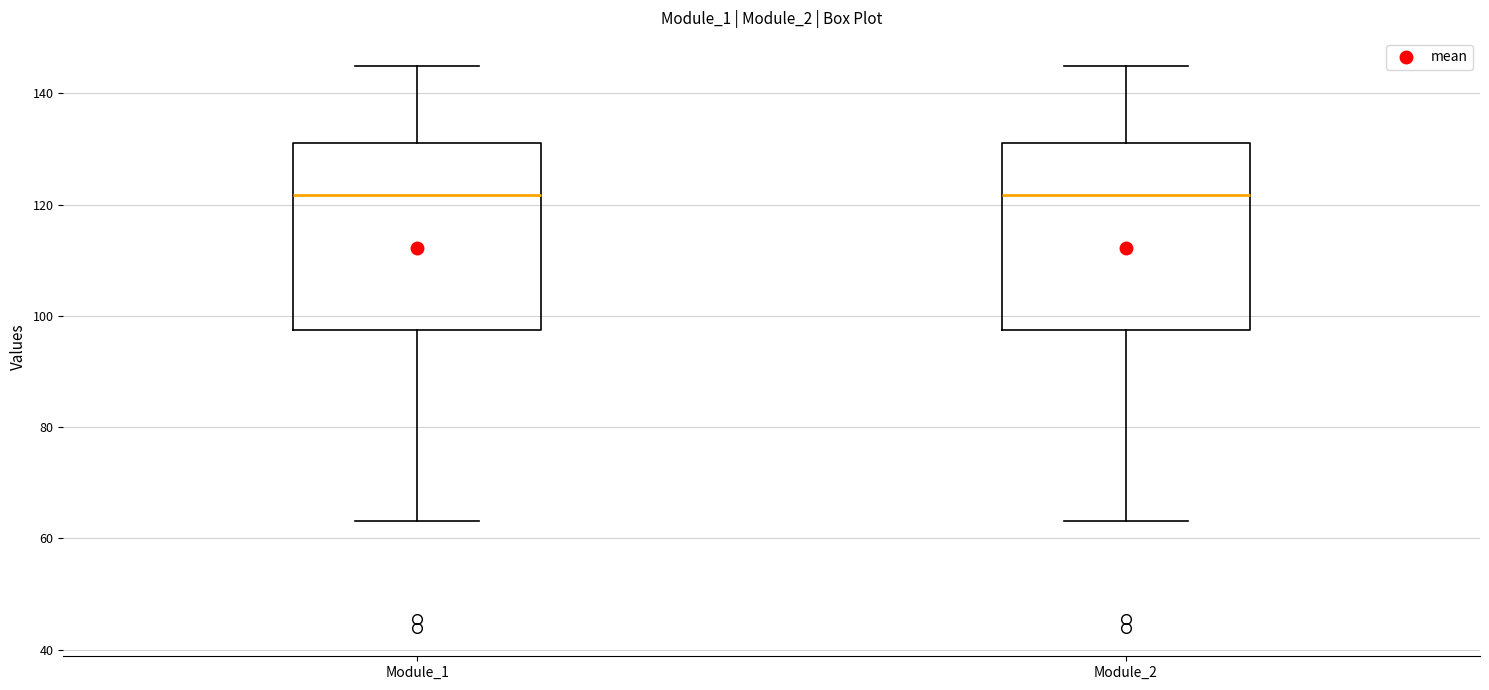

Reading left to right, transcribe this box plot: for each box, give where its median line is, the range the box spans, and where its two whiskers end, as read against the y-axis. The values are not printed on the chart, so give them approximately, as read against the axis.

Module_1: median 122, box 98 to 132, whiskers 64 to 144
Module_2: median 122, box 98 to 132, whiskers 64 to 144